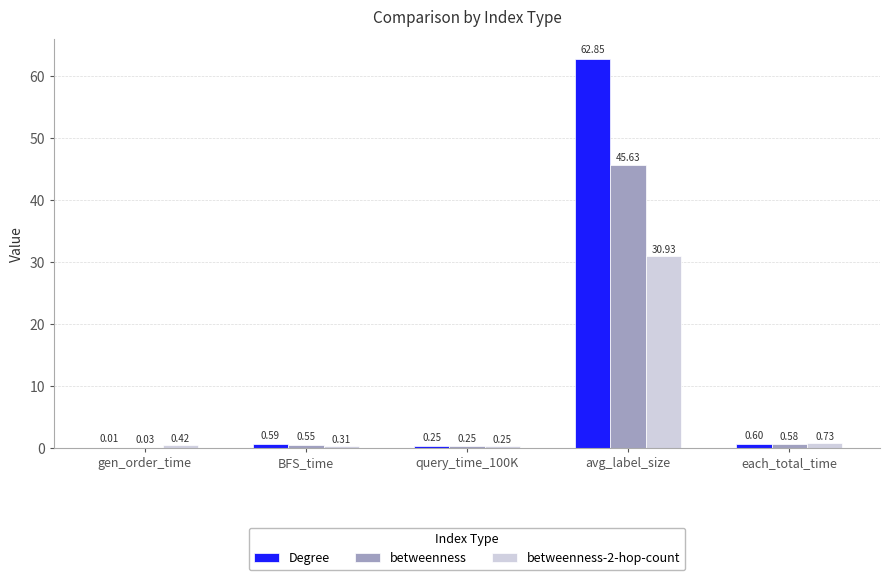

Which series changed the most between BFS_time and avg_label_size?

Degree